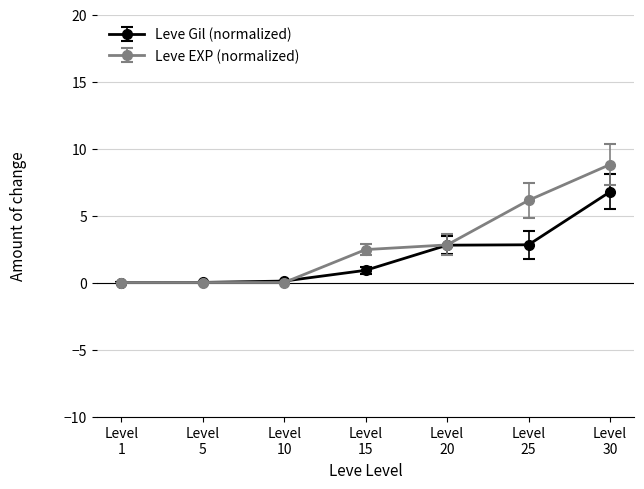

True or false: Leve EXP (normalized) has more than 2 points higher than both neighbors.

False